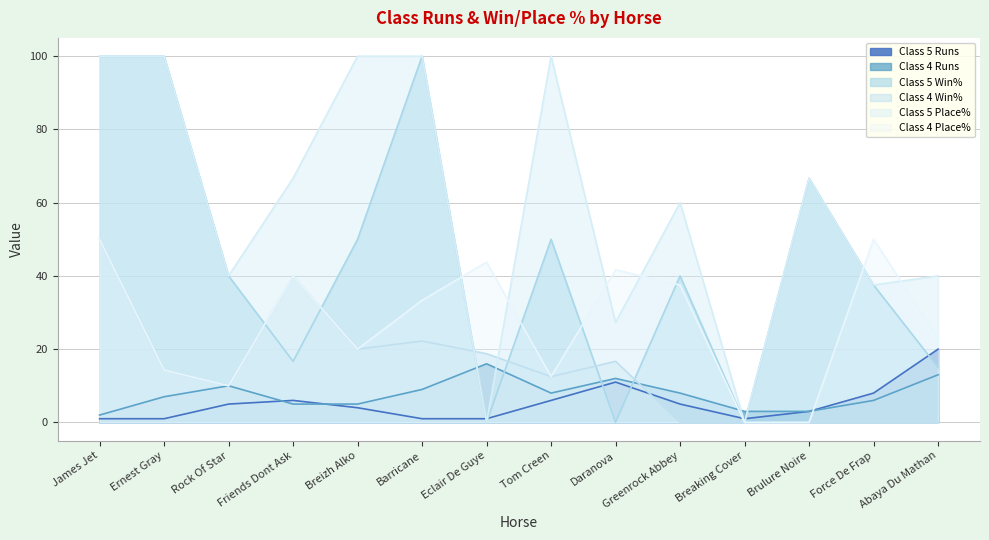

Which series changed the most between James Jet and Barricane?

Class 4 Win%